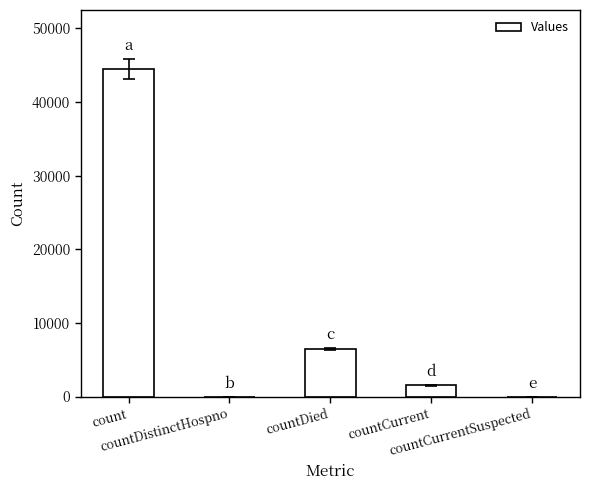

What is the greatest value displayed?

44478